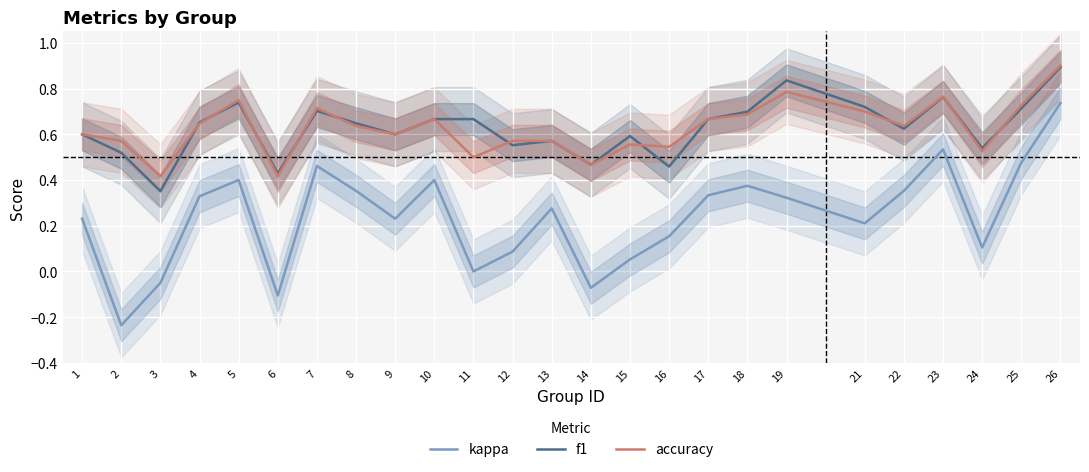

What is the difference between the highest and lowest values at 11?

0.7